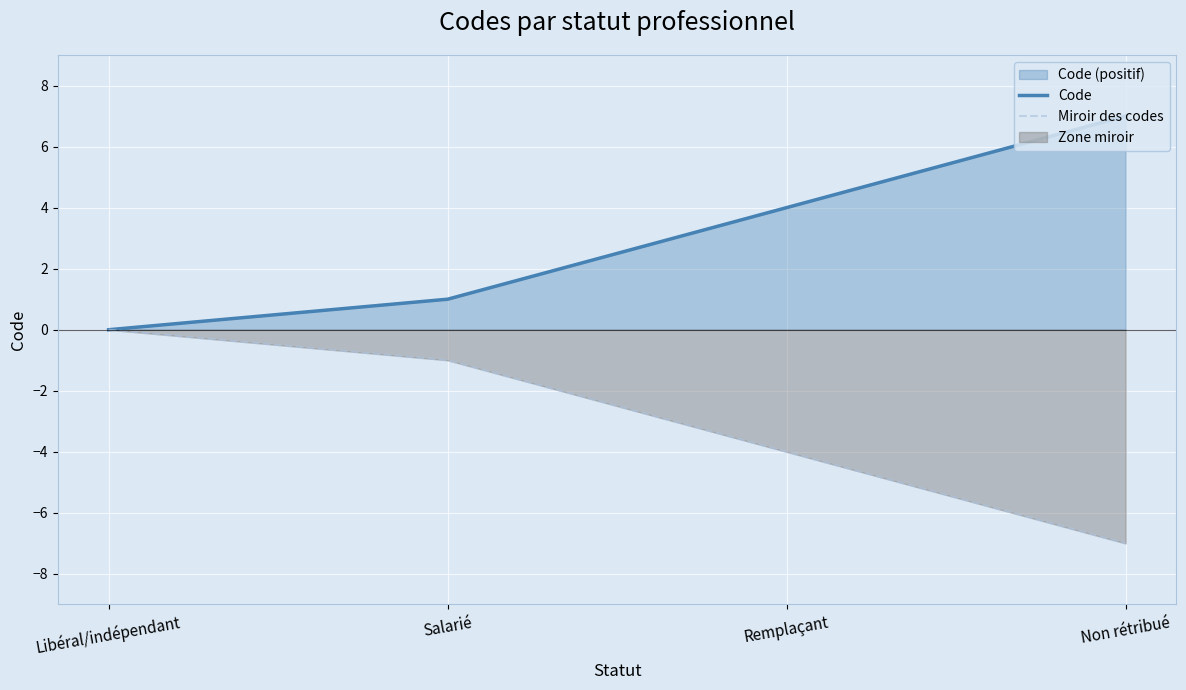

Is the value of Miroir des codes at Salarié greater than the value of Code at Remplaçant?

No